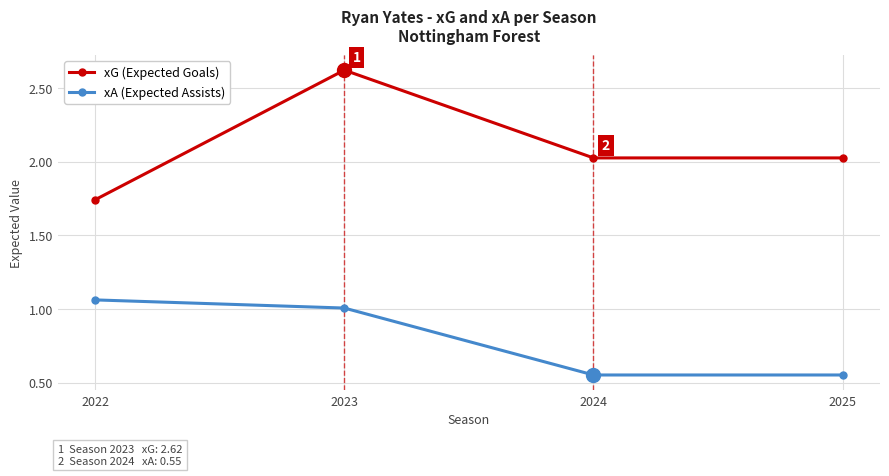

What is the spread (max minus min) of values at 2023?

1.6